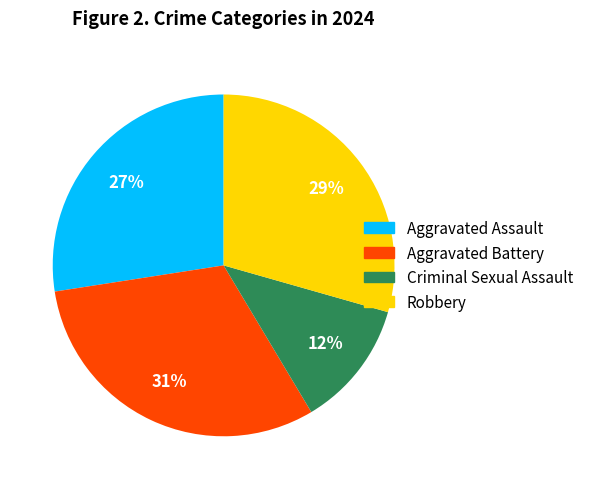

Count the number of slices in the pie.

4